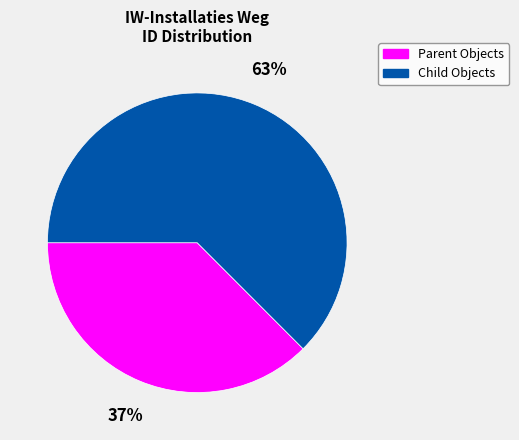

Which category has the biggest portion of the pie?

Child Objects